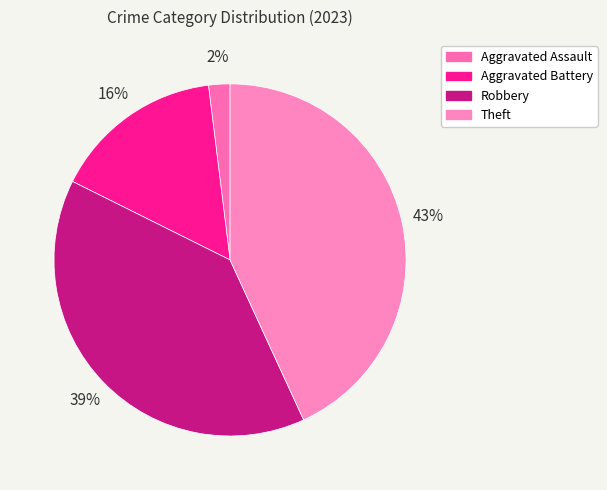

What percentage is NOT represented by Theft?

56.9%